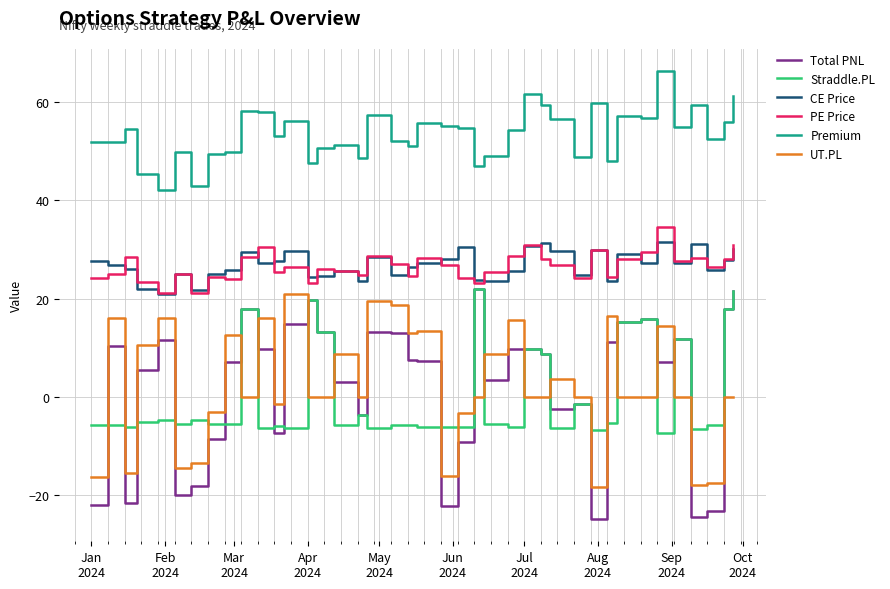

What are all the series names shown in the legend?

Total PNL, Straddle.PL, CE Price, PE Price, Premium, UT.PL